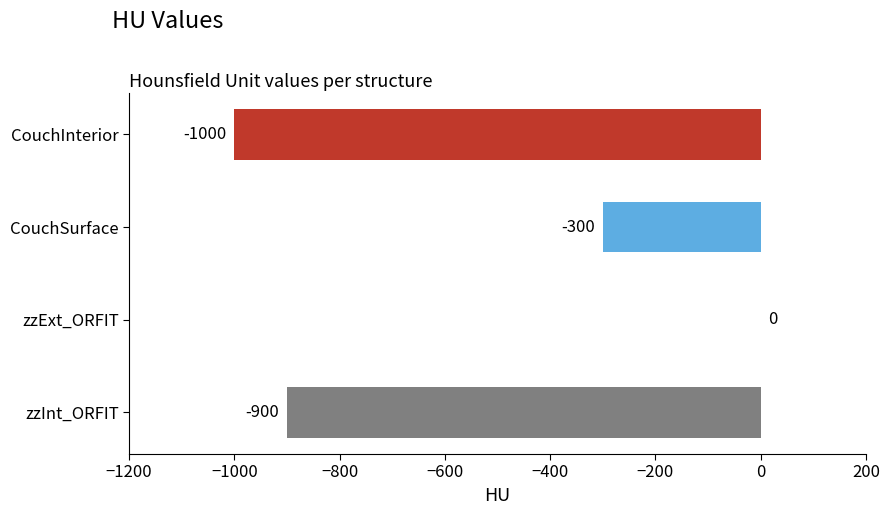

Which category has the highest value across all series?

zzExt_ORFIT